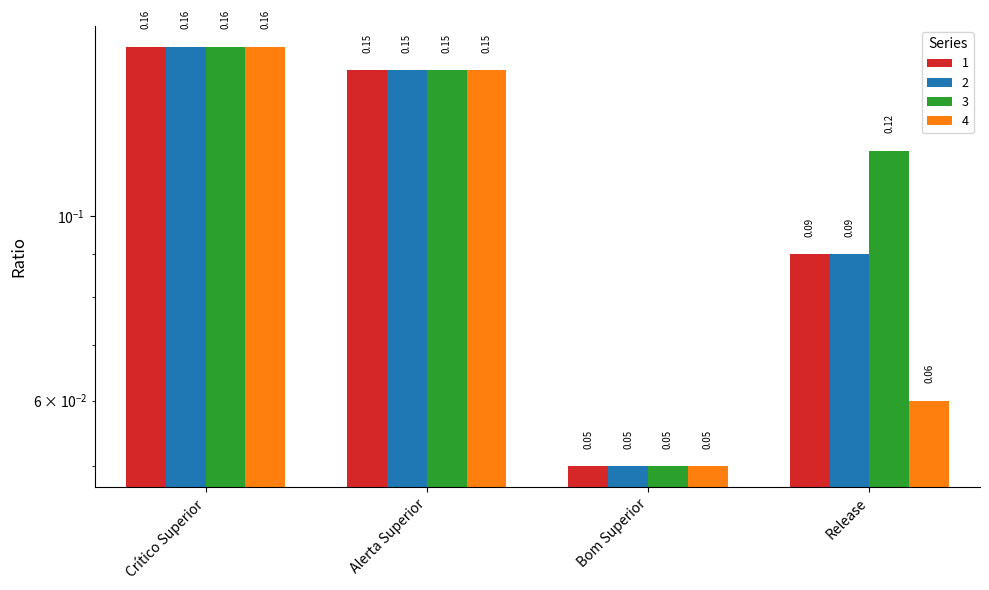

How many 1 values are between 0 and 1?

4